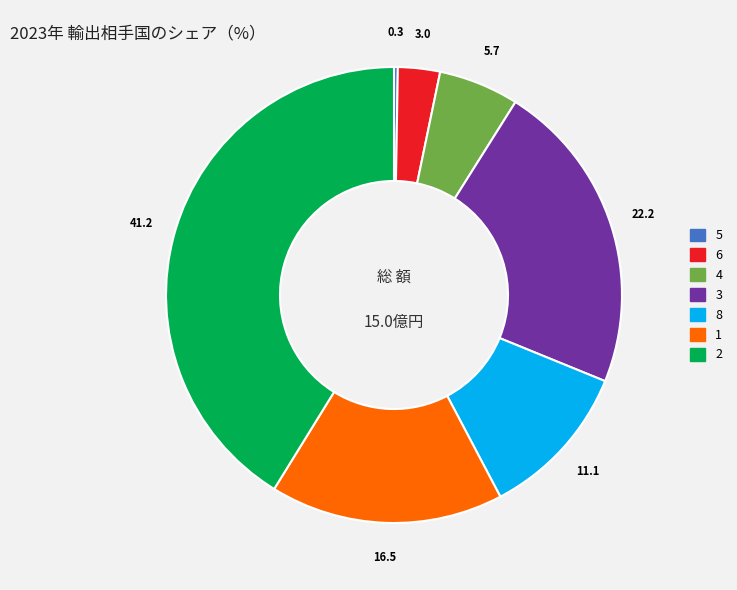

Is there any slice that represents more than half of the pie?

No